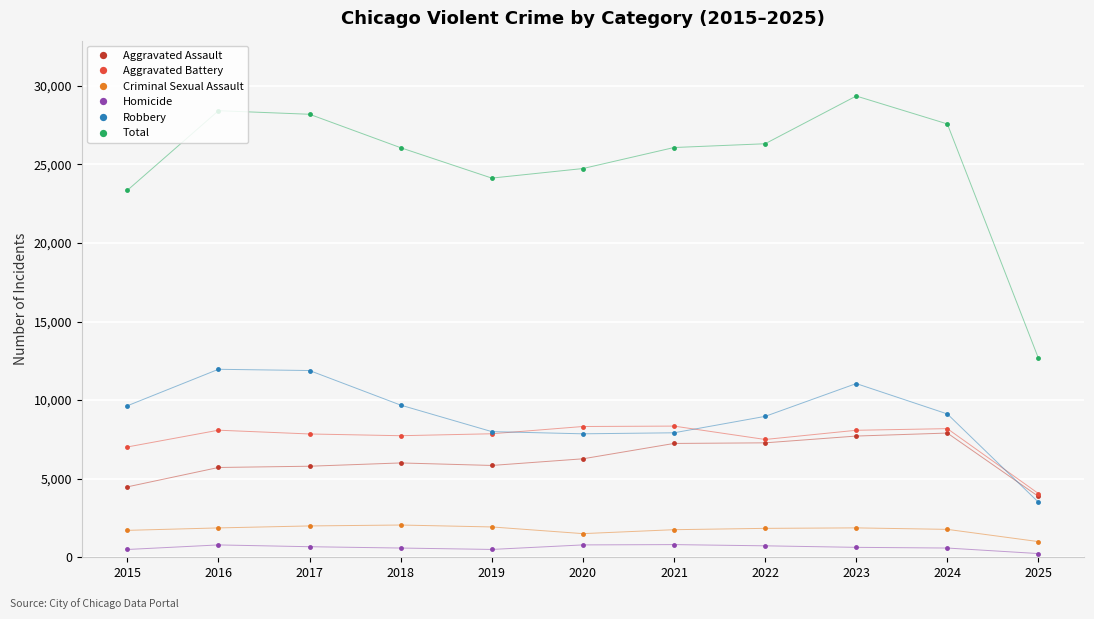

True or false: Aggravated Assault and Homicide intersect in this chart.

False